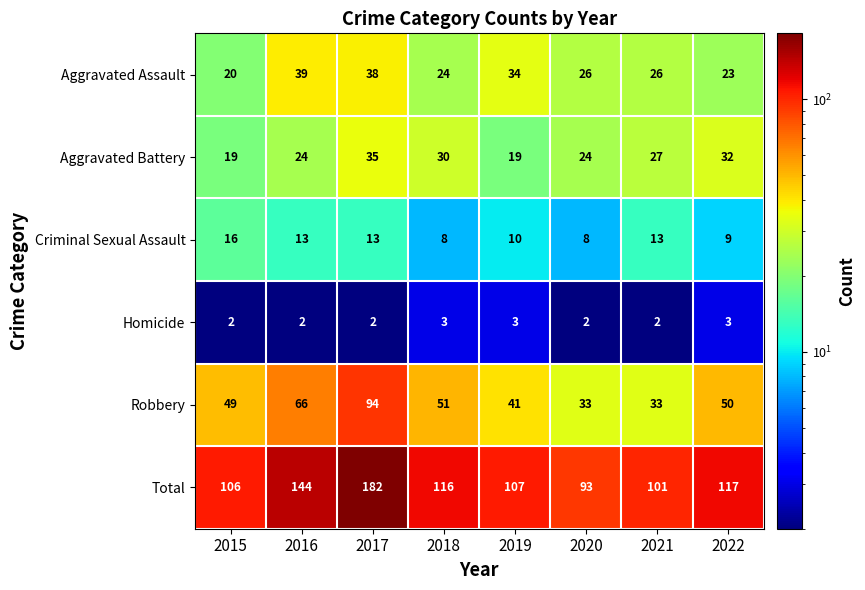

At 2021, list the series in order from smallest to largest.

Homicide, Criminal Sexual Assault, Aggravated Assault, Aggravated Battery, Robbery, Total